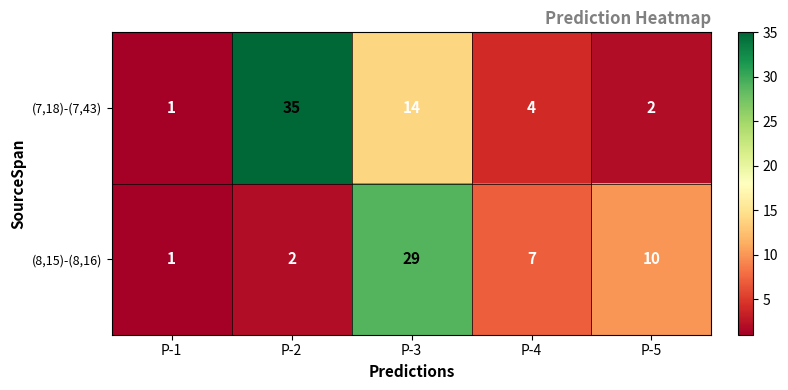

What is the maximum value shown in the chart?

35